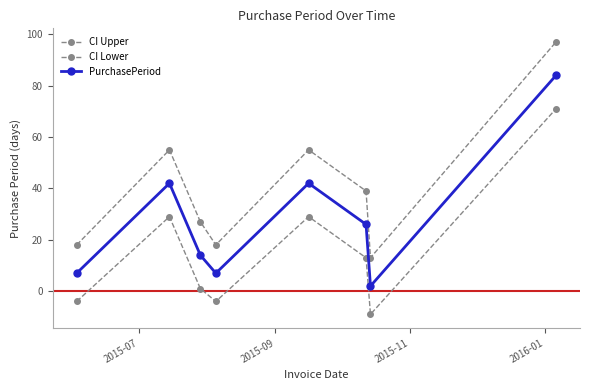

True or false: CI Upper and CI Lower cross at least once.

False